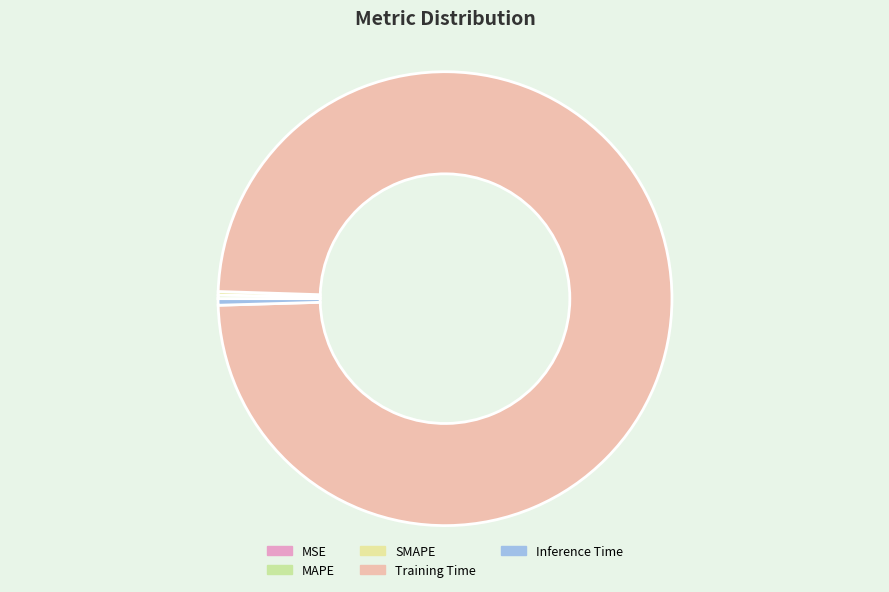

To the nearest percent, what portion does Training Time represent?

99%